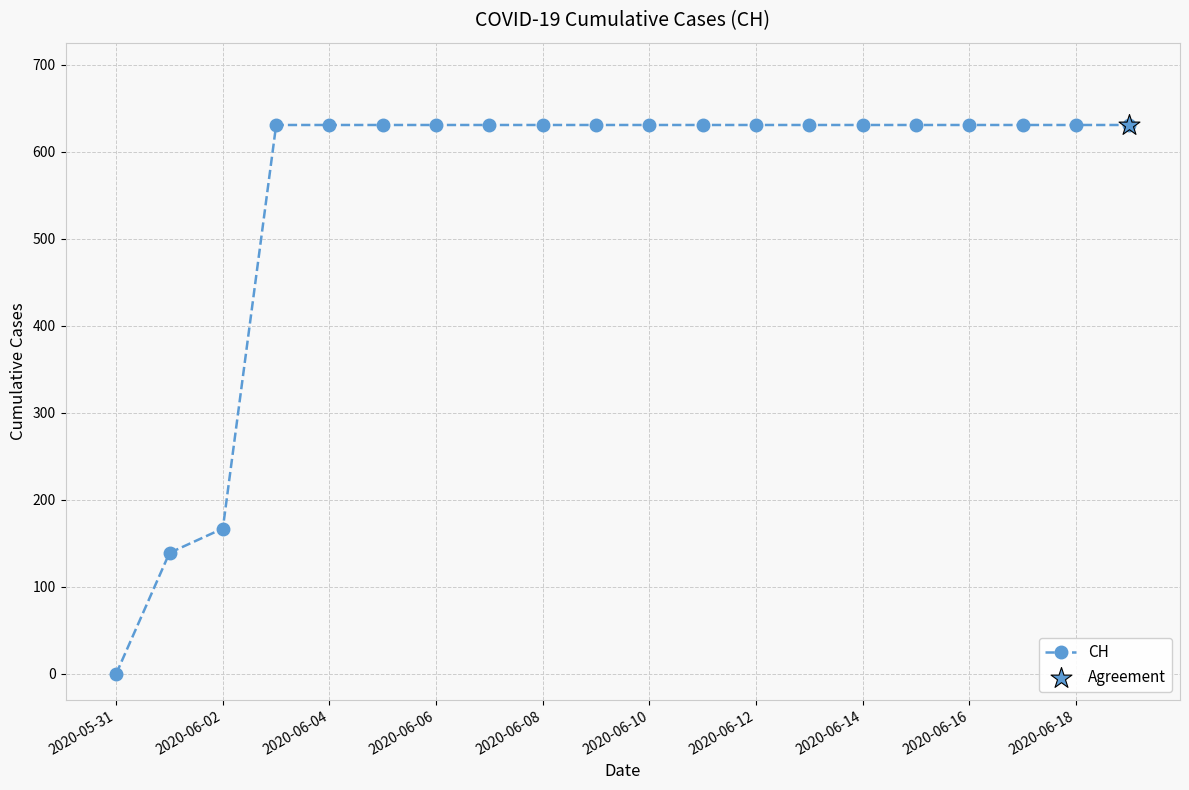

What is the greatest value displayed?

631